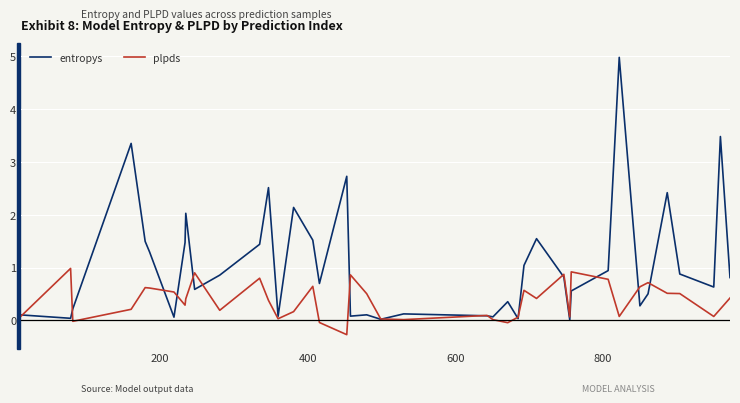

List the series in order of their peak value, highest first.

entropys, plpds